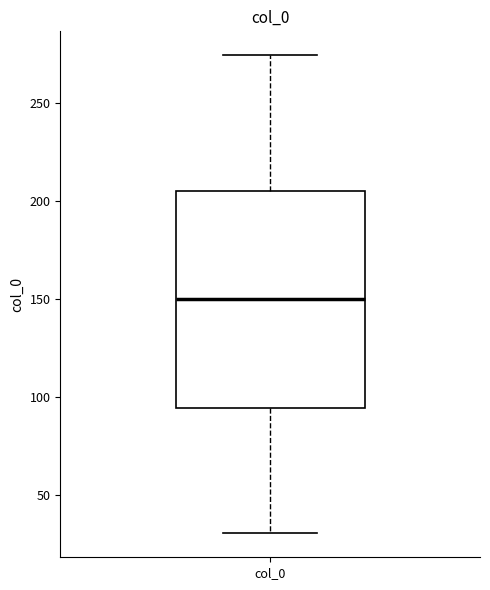

Where does the upper whisker of the box for col_0 end on the y-axis? The values are not printed on the chart, so give them approximately, as read against the axis.

275